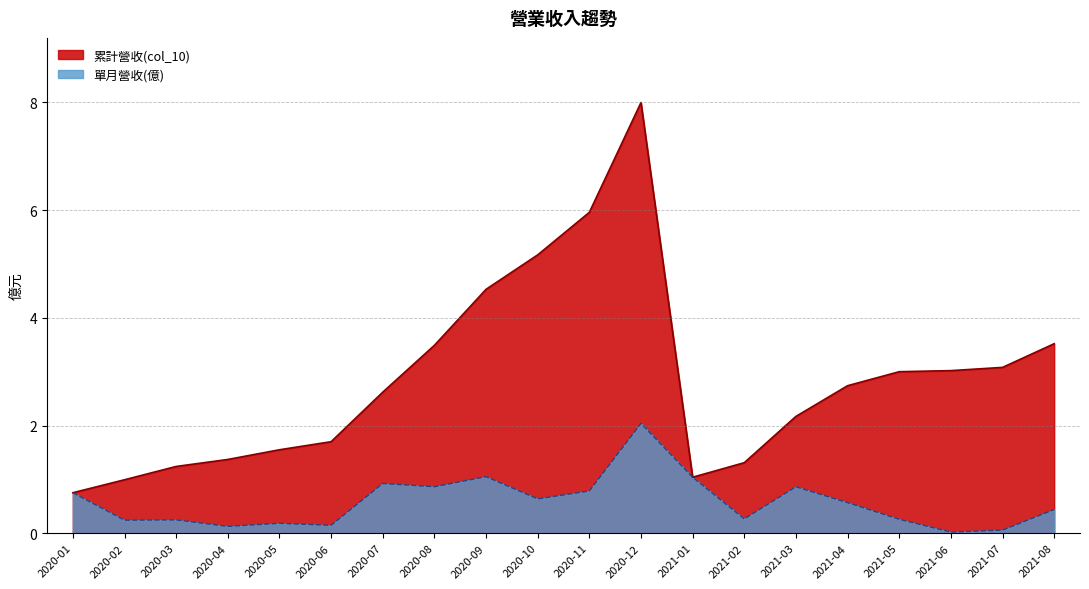

What is the sum of all 累計營收(col_10) values?

57.3